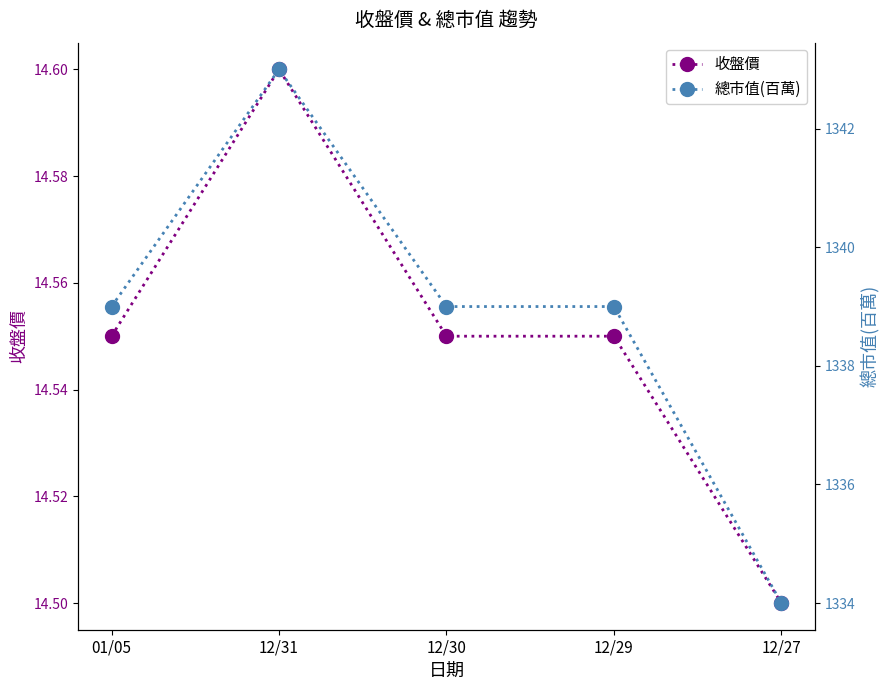

Which label corresponds to the smallest value in the chart?

12/27